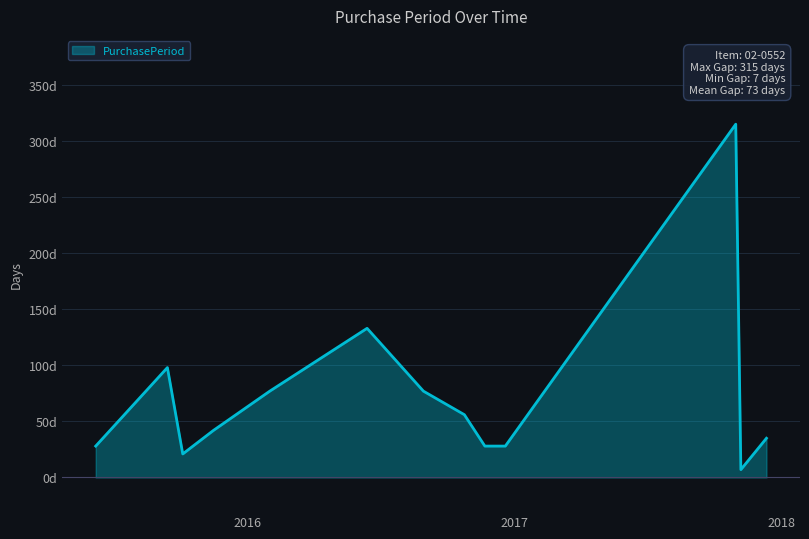

Which category has the lowest value across all series?

2017-11-06